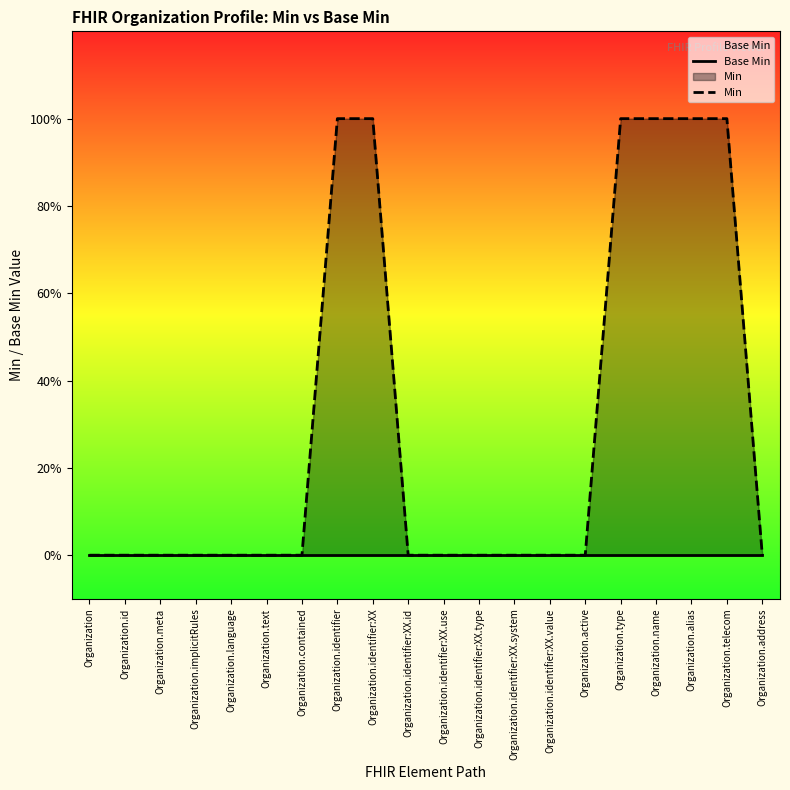

At which label is Min closest to 0?

Organization